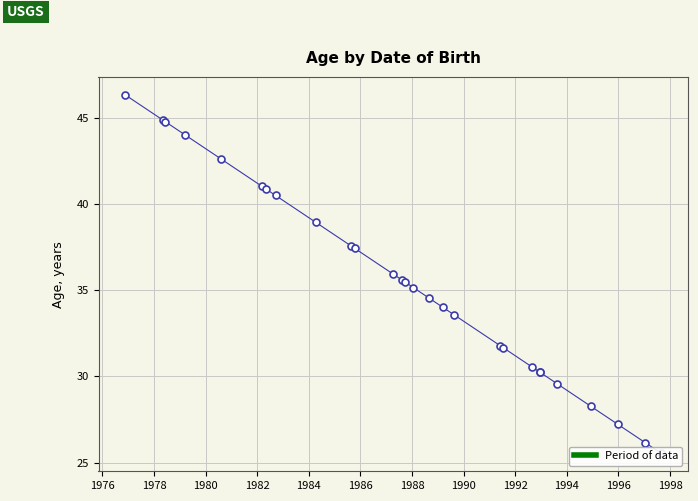

How many data points are less than 35?

13